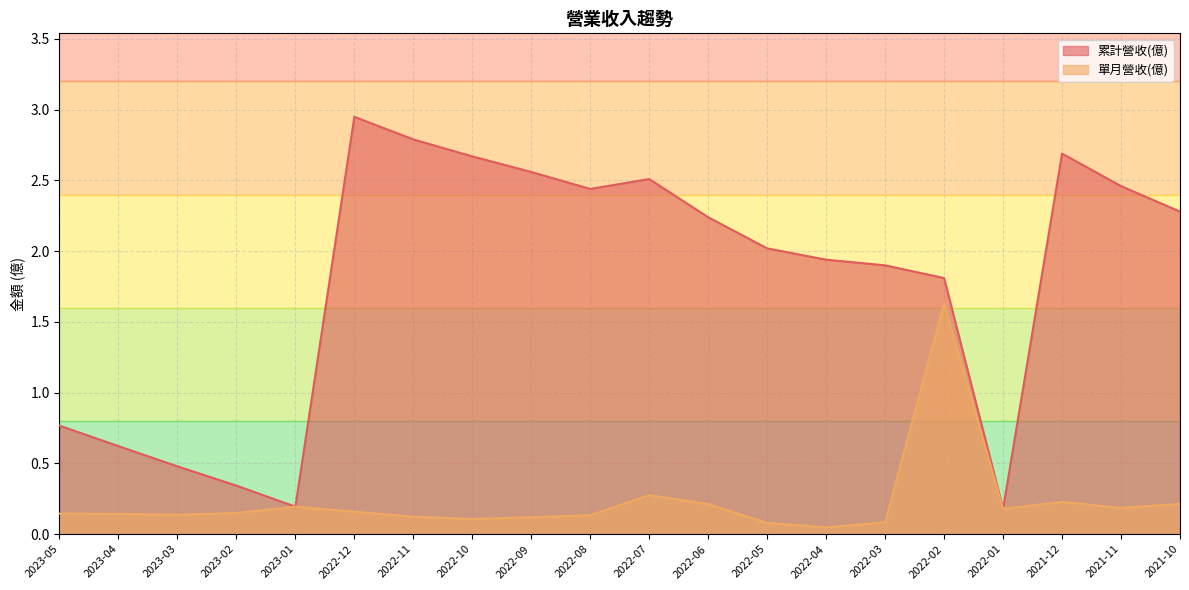

Count the number of data series in this chart.

2